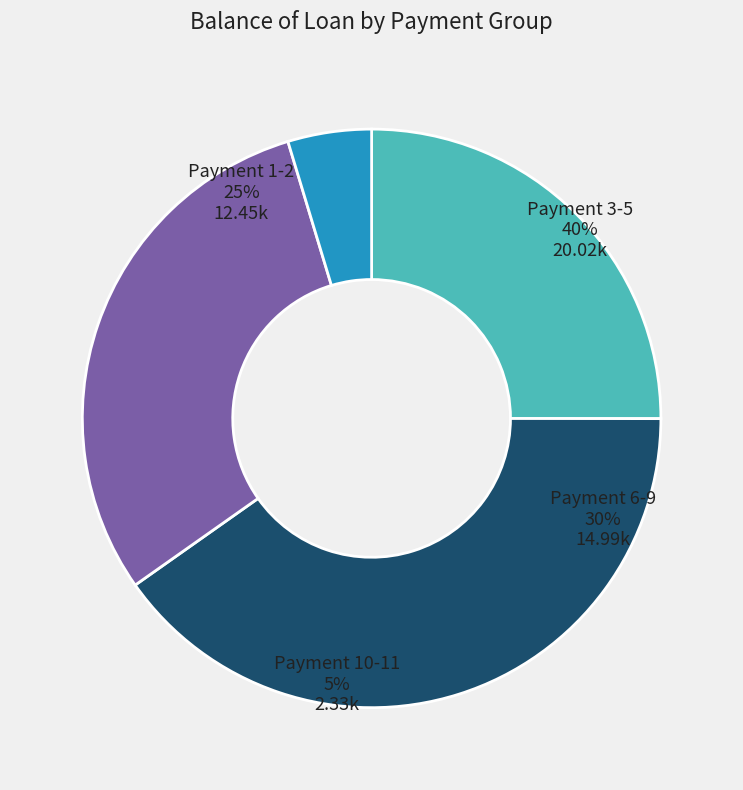

Between 3 and 9, which is larger?

3